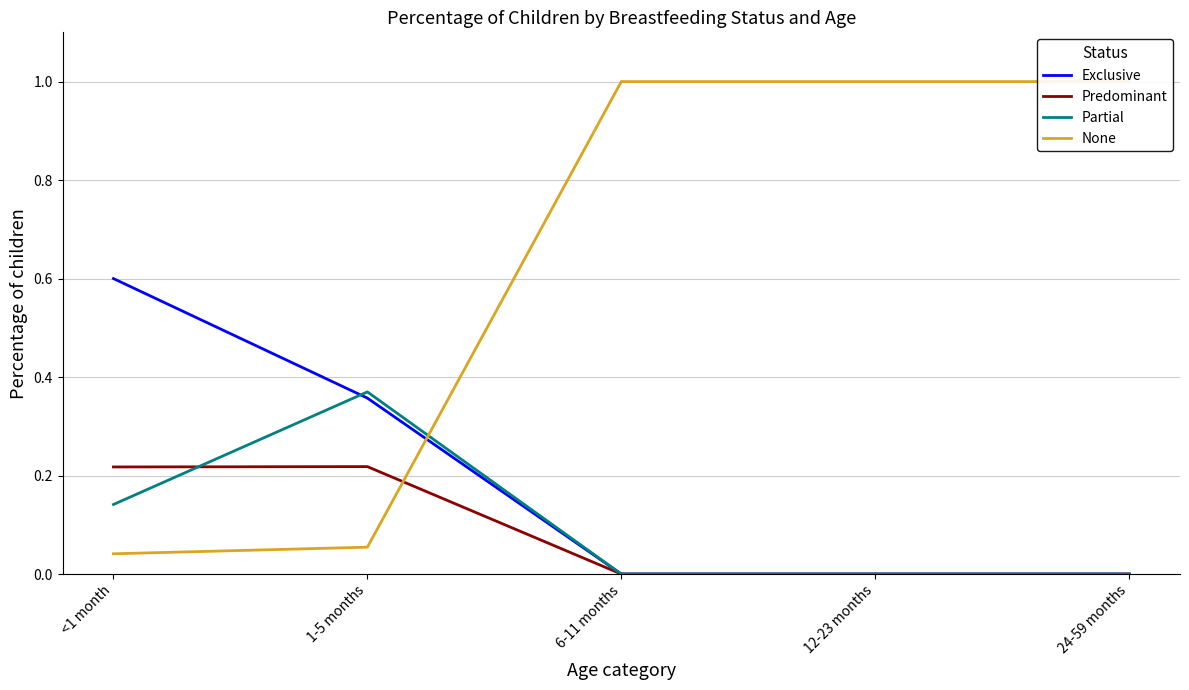

Where is Partial nearest to the value 0?

6-11 months